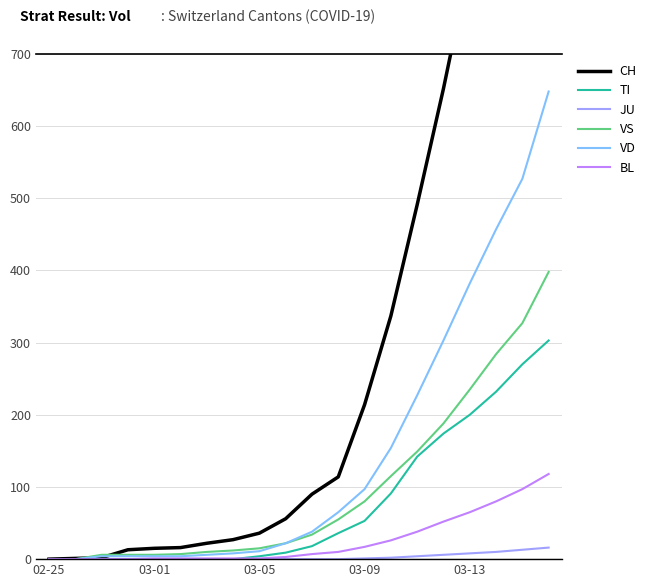

What is the spread (max minus min) of values at 10?

90